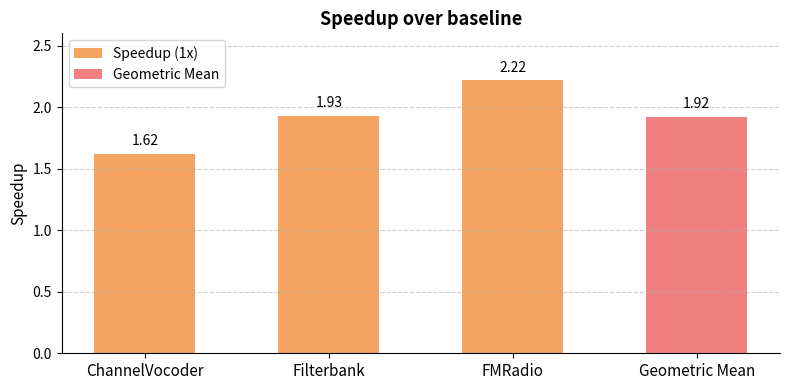

Which label corresponds to the smallest value in the chart?

ChannelVocoder